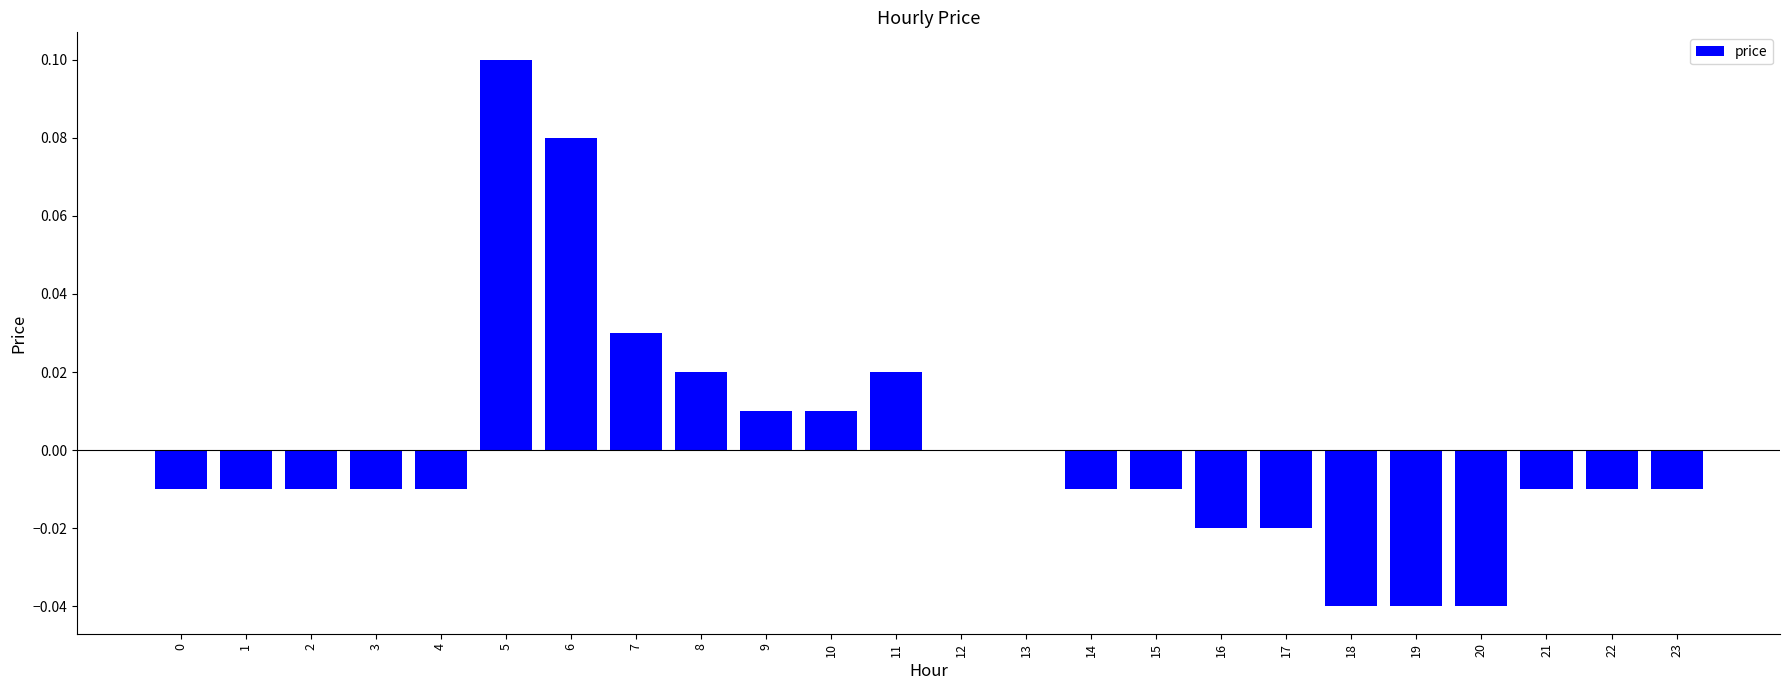

How many categories are shown in the chart?

24